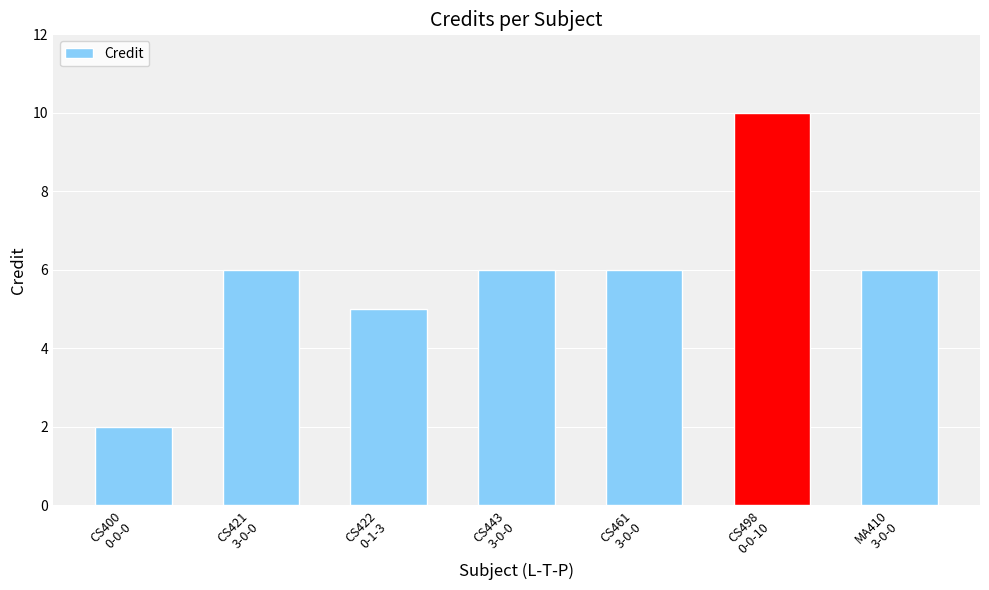

Reading left to right, transcribe all the data shown in this chart.

2	6	5	6	6	10	6